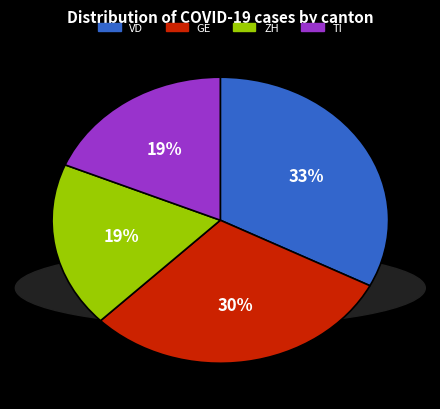

Is there a majority slice in this chart?

No